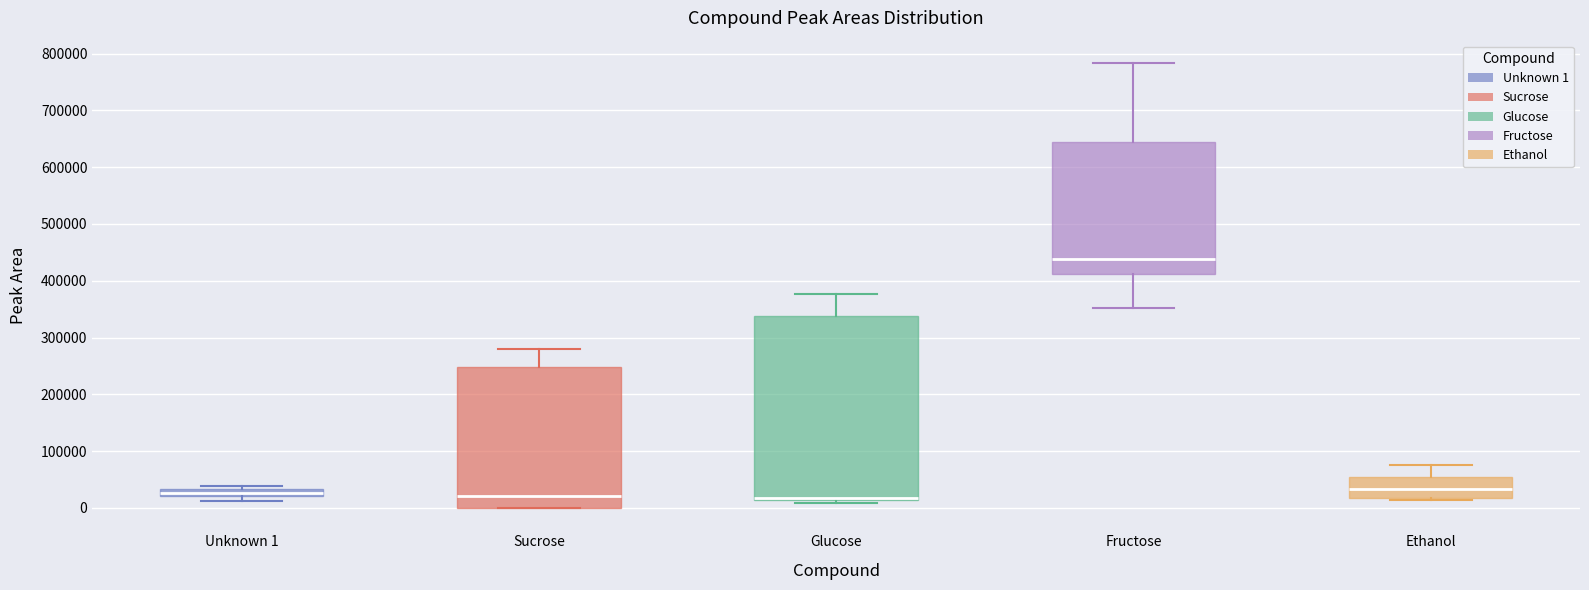

Comparing the boxes themselves (not the whiskers), which one is the tallest?

Glucose